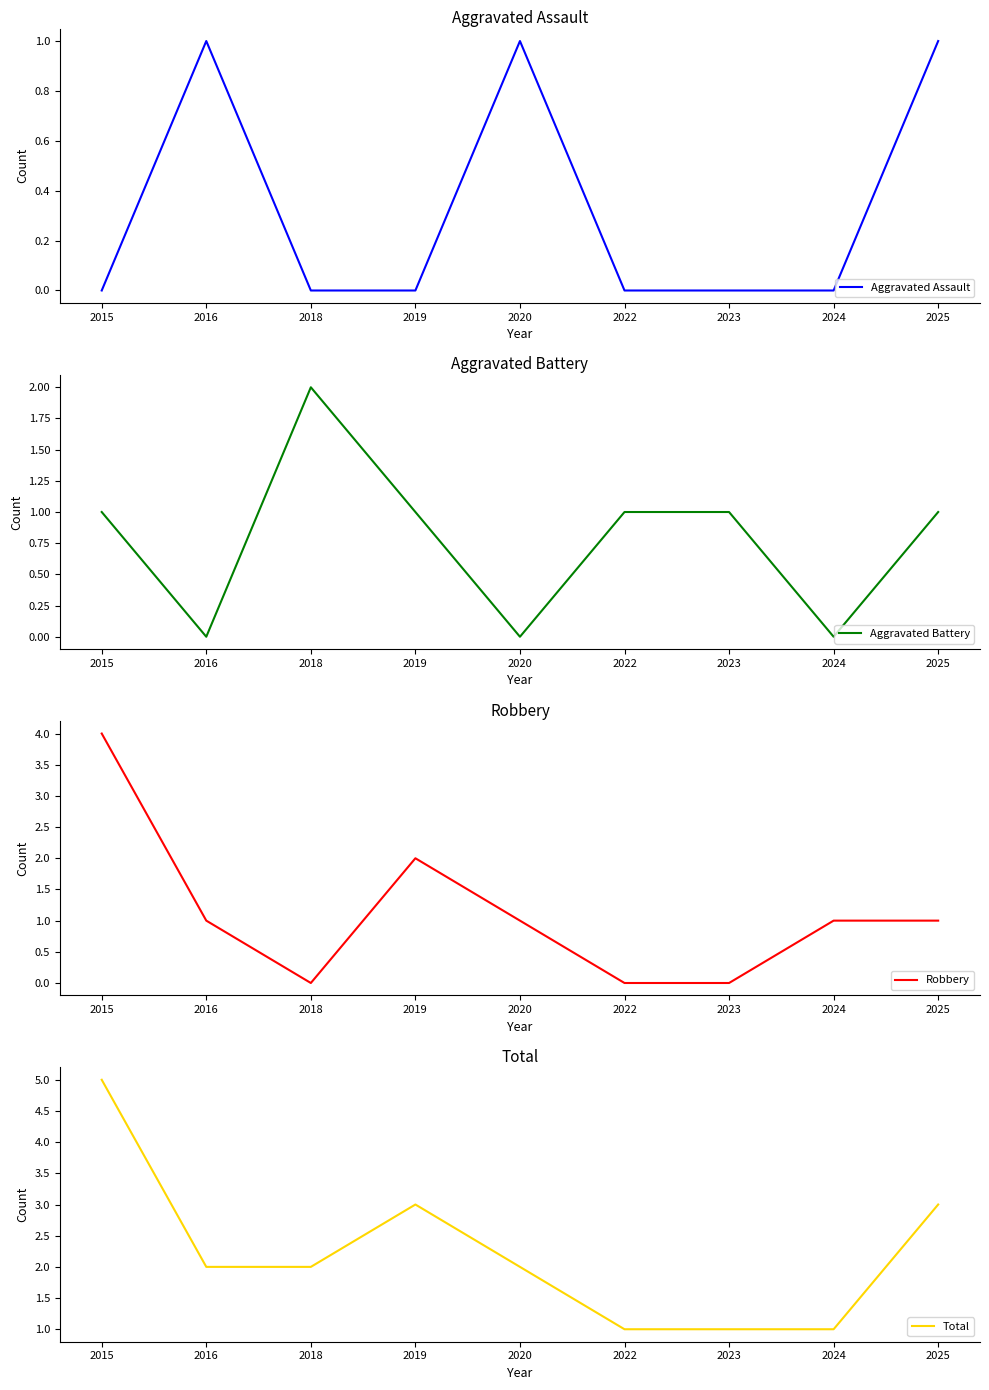

Is the value of Total at 2024 greater than the value of Aggravated Battery at 2022?

No